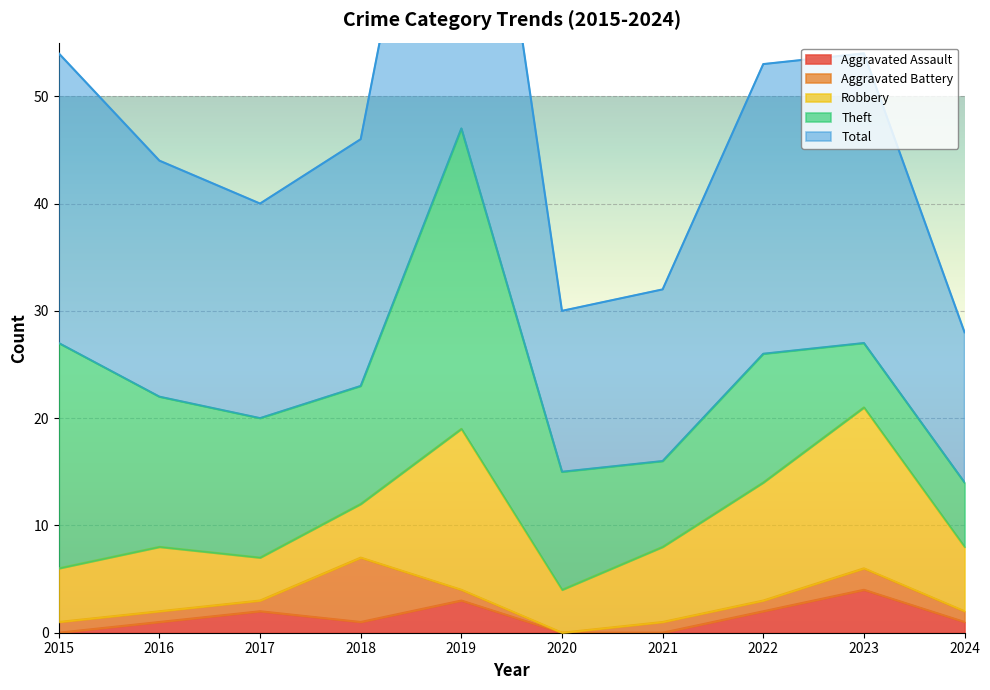

What is the difference between the maximum and minimum values in the Robbery series?

11